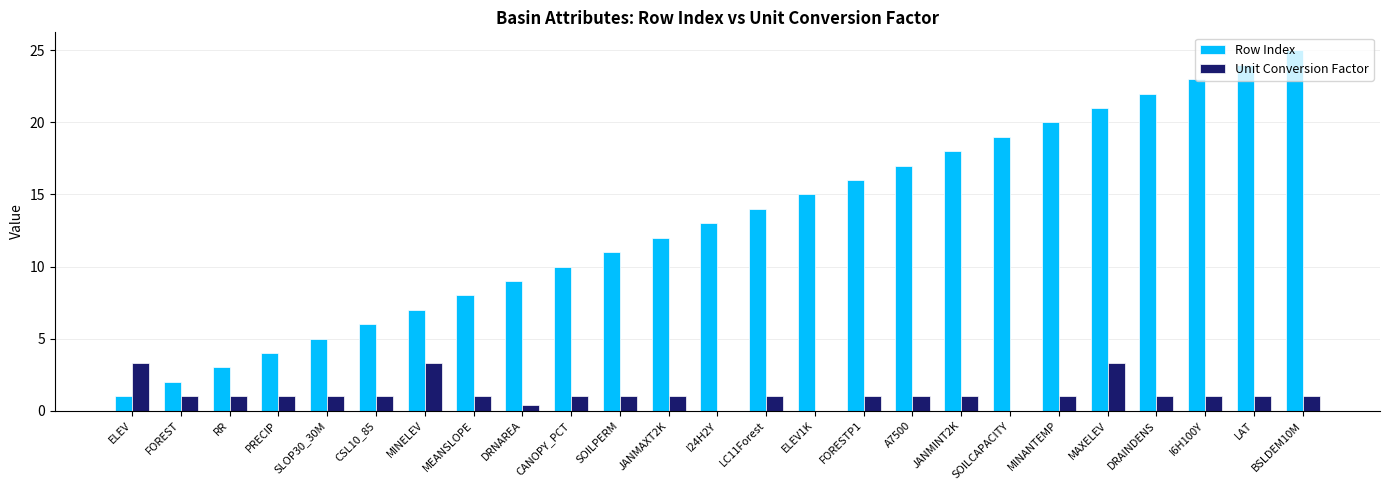

The Row Index series shows 22.9 at I24H2Y. True or false?

False